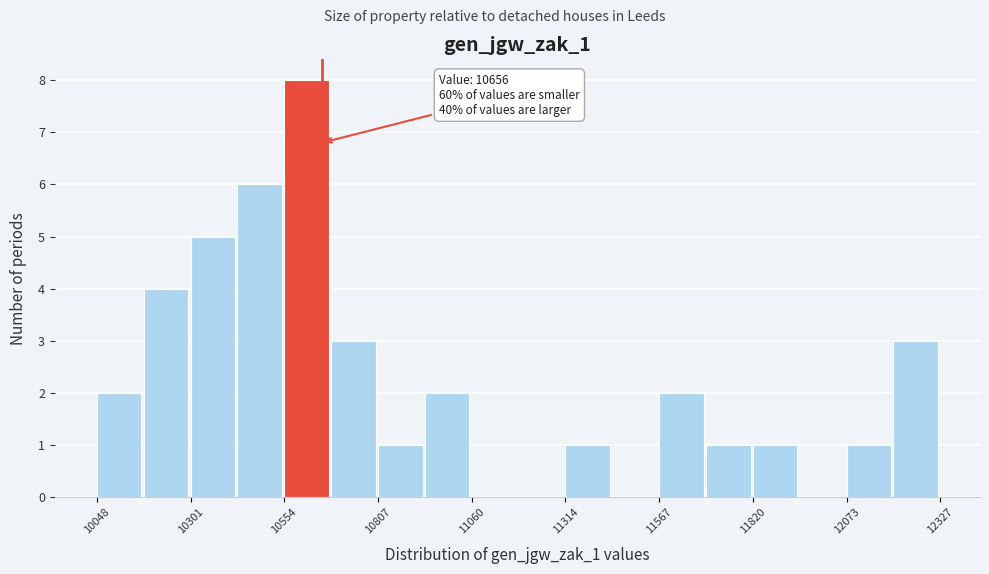

Around what value on the x-axis is the tallest bar? Give the approximate position of its centre, as read against the axis.

10600